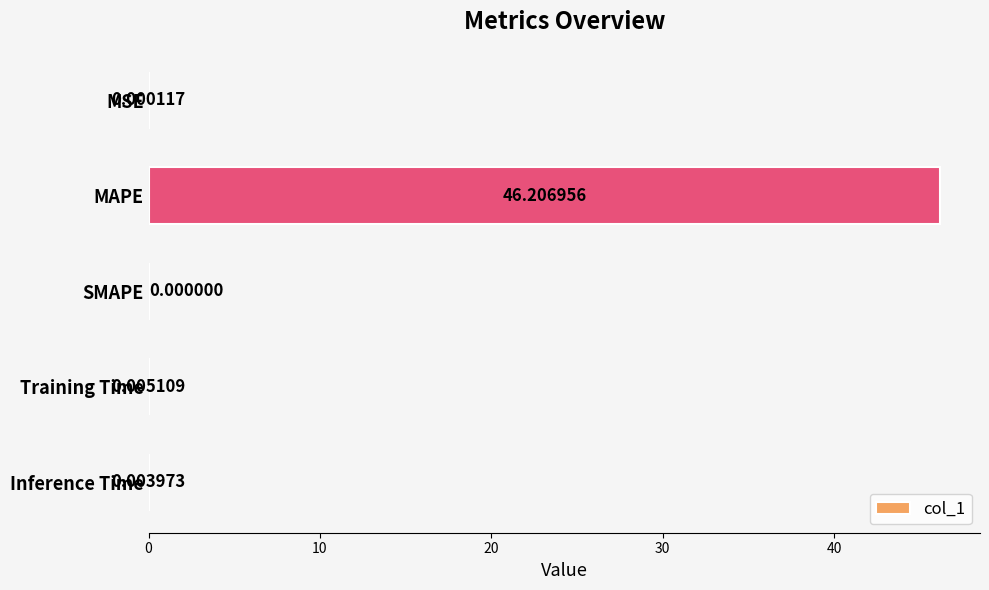

What is the sum of the values at MSE and MAPE?

46.2